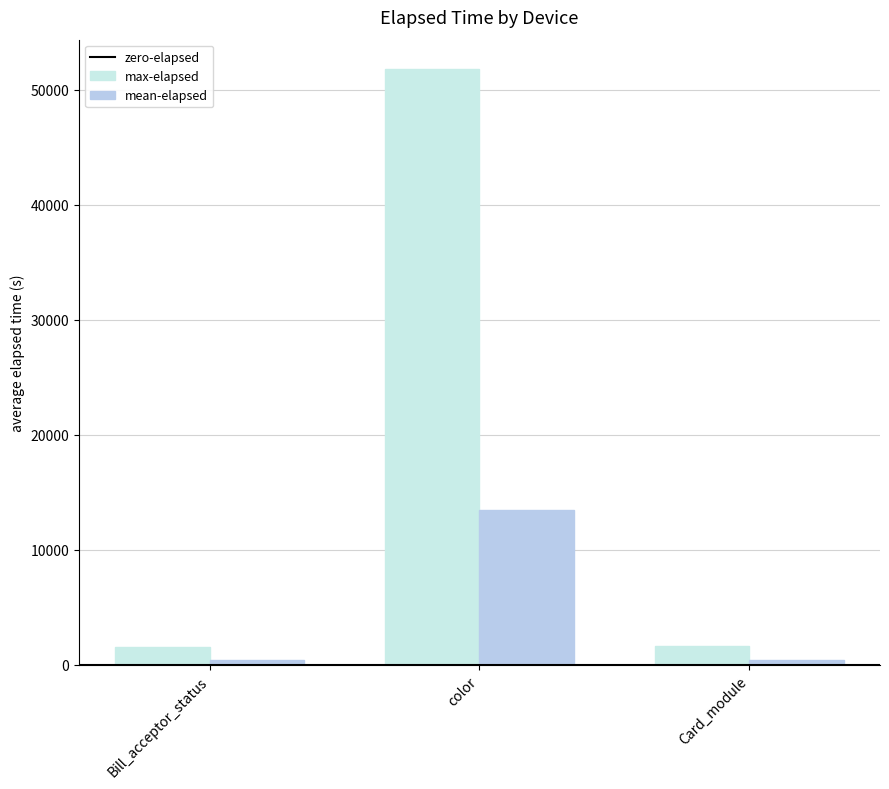

At how many categories does at least one series exceed 37772?

1